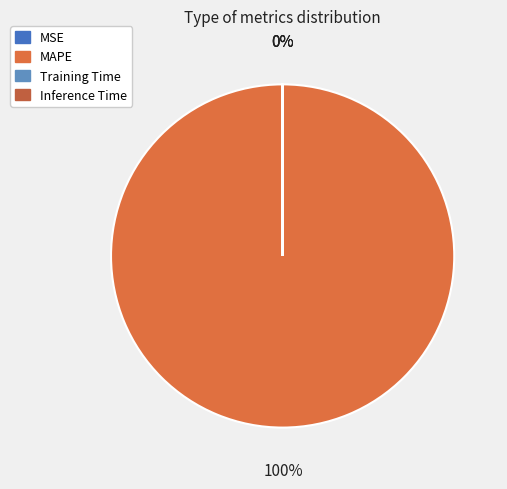

Is there a majority slice in this chart?

Yes